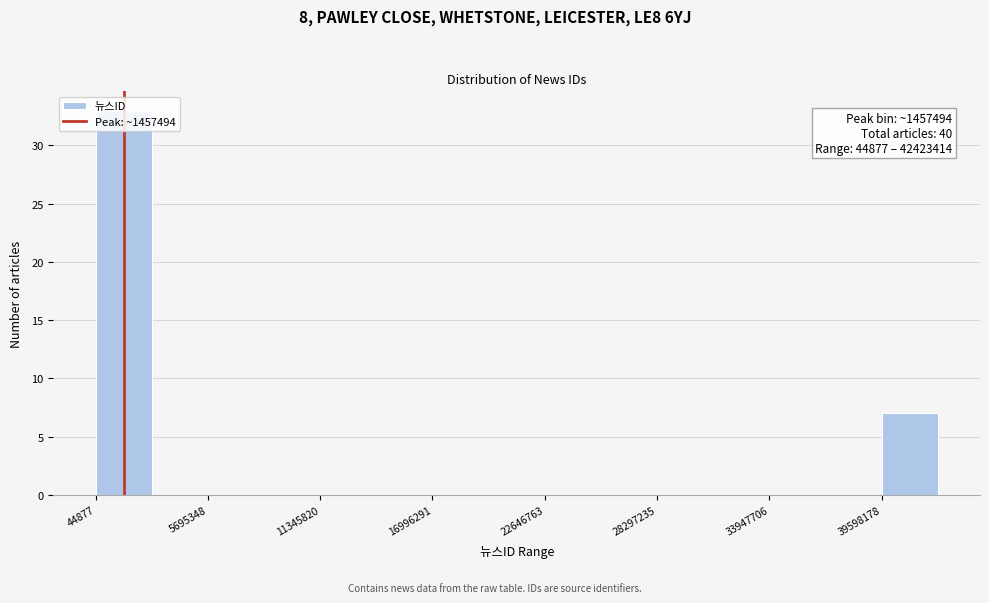

Read against the x-axis, roughly where is the centre of the tallest bar?

1000000